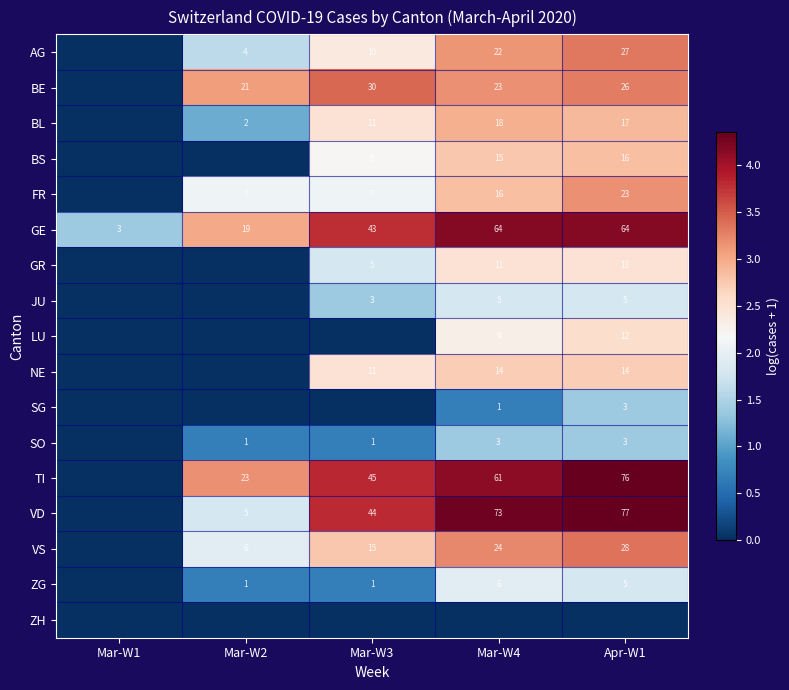

What is the sum of the GE values at Mar-W3 and Mar-W2?

62